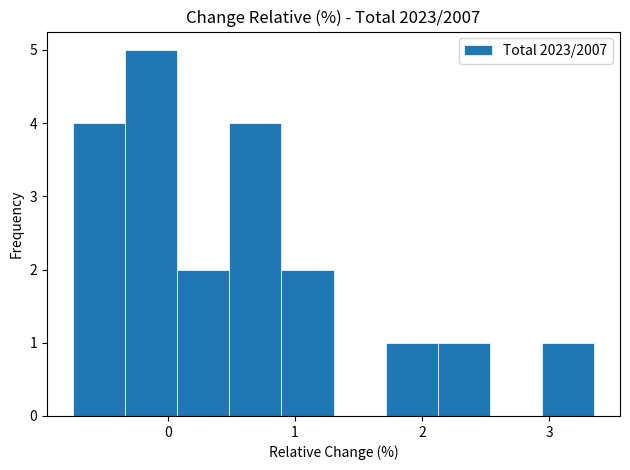

Reading left to right, transcribe this chart: for each bar, give the range it covers on the x-axis and its height. Neither the bar edges nor the heights are printed on the chart, so give them approximately, as read against the axes.

-0.7 to -0.3: 4
-0.3 to 0.1: 5
0.1 to 0.5: 2
0.5 to 0.9: 4
0.9 to 1.3: 2
1.3 to 1.7: 0
1.7 to 2.1: 1
2.1 to 2.5: 1
2.5 to 2.9: 0
2.9 to 3.4: 1